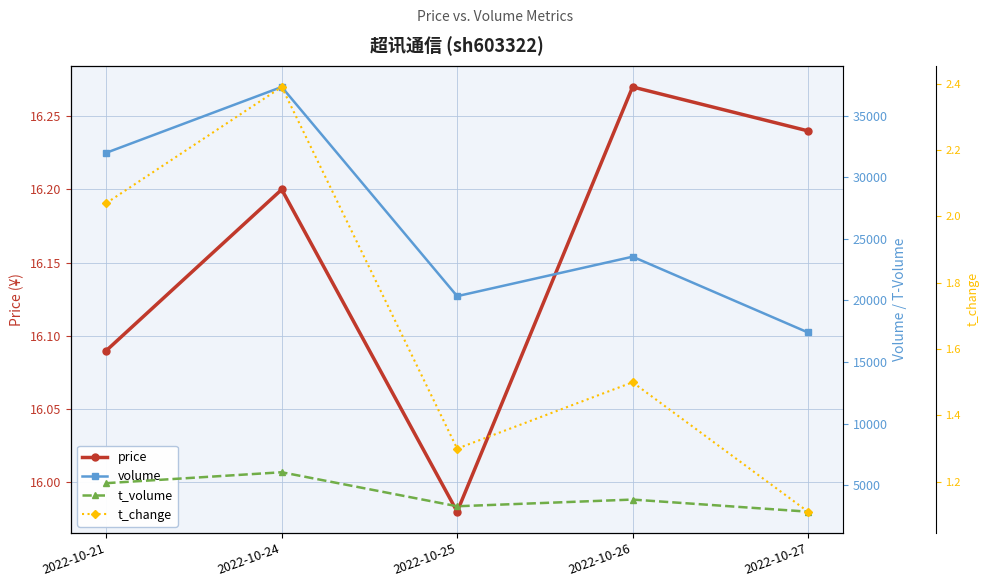

Which series has the largest total across all categories?

volume